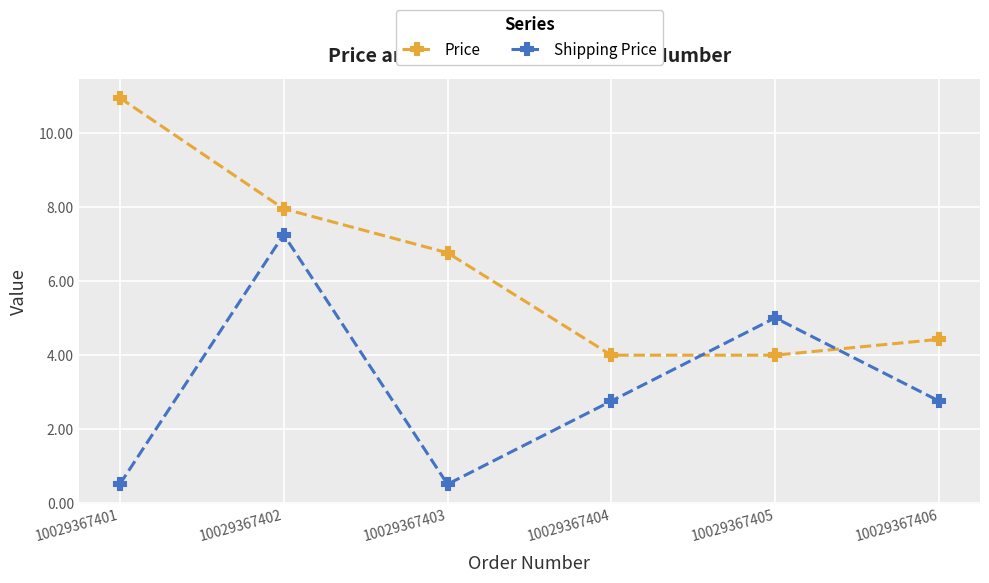

Rank the series at 10029367404 from lowest to highest value.

Shipping Price, Price